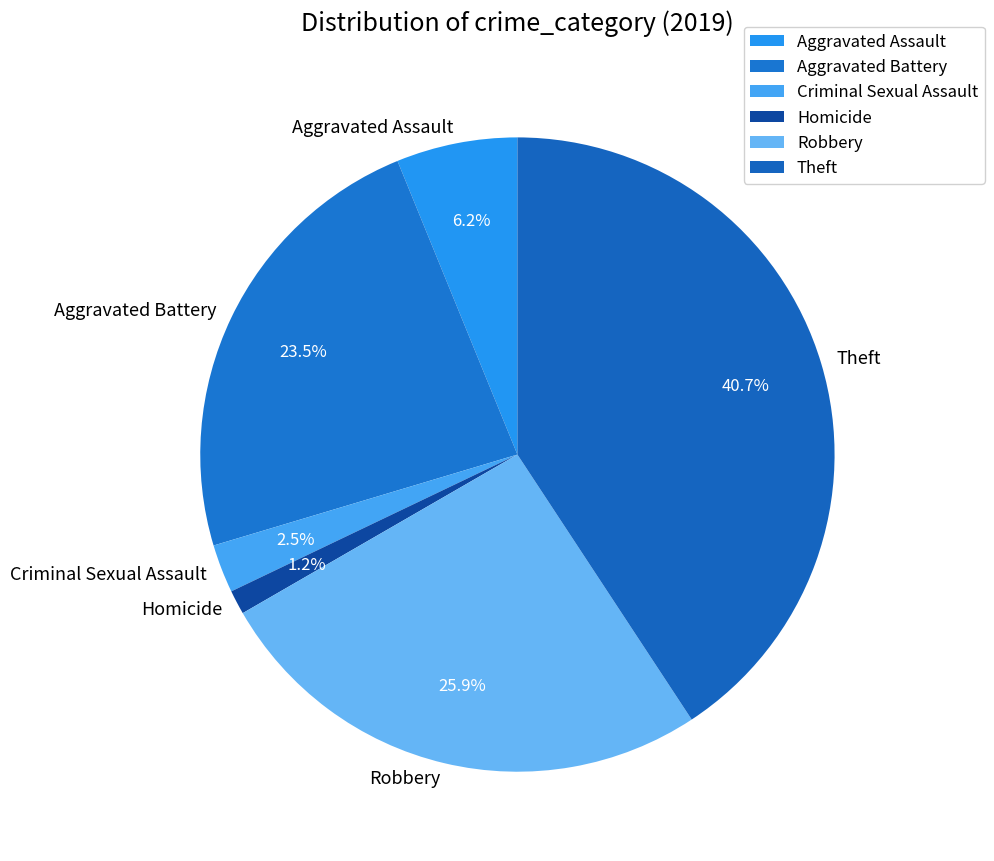

Does Criminal Sexual Assault represent more than half of the total?

No